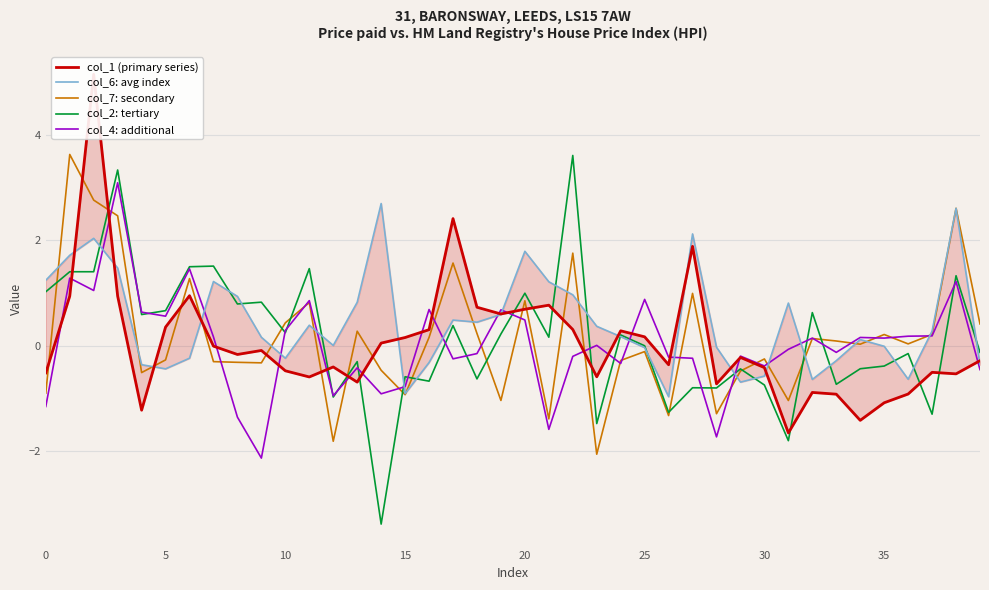

How many categories are shown in the chart?

40